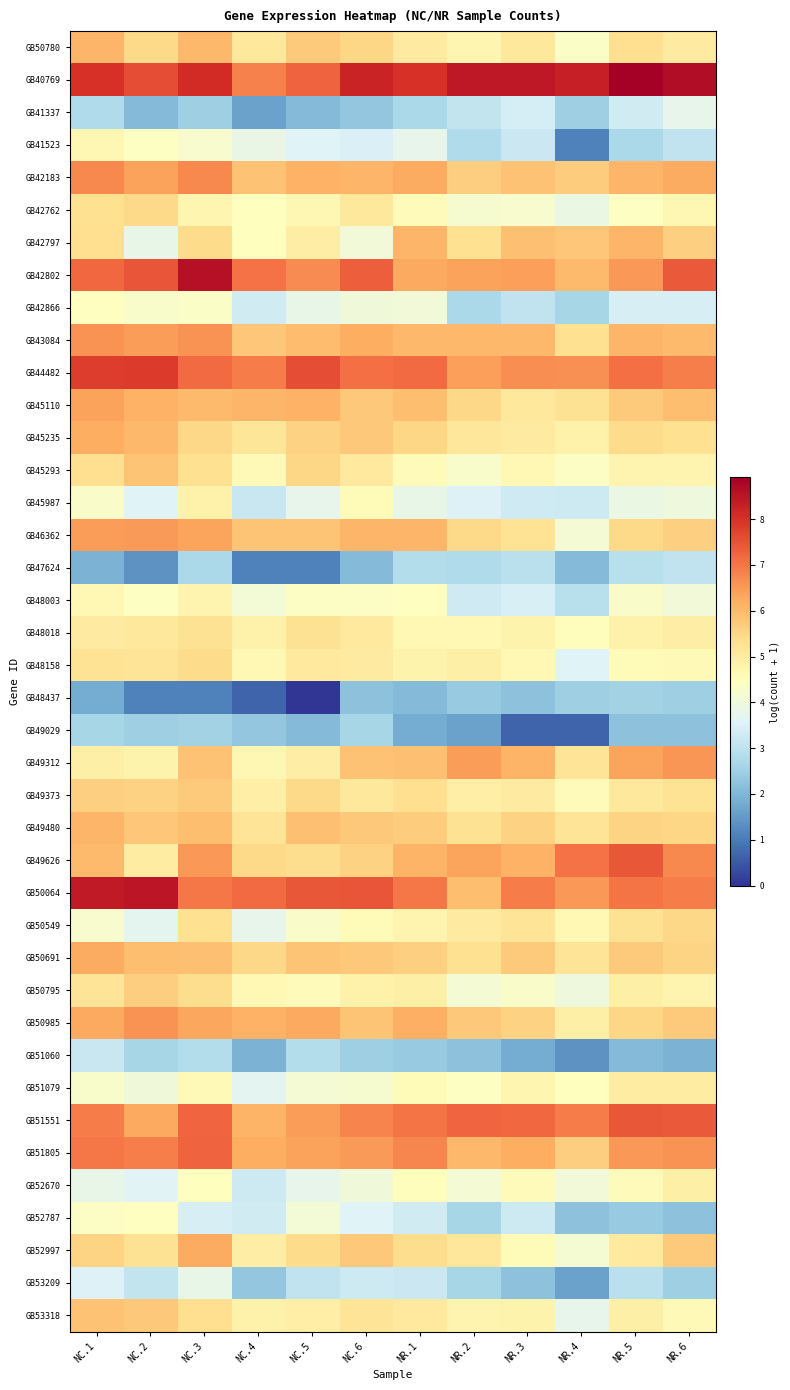

At how many categories does at least one series exceed 1?

12